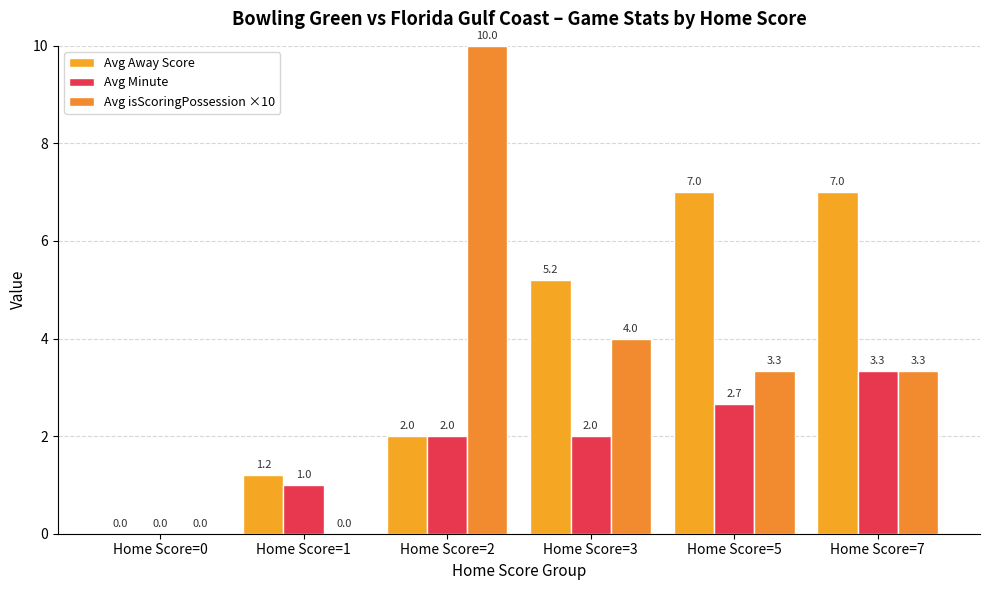

Is the value of Avg Away Score at Home Score=3 greater than the value of Avg isScoringPossession ×10 at Home Score=5?

Yes